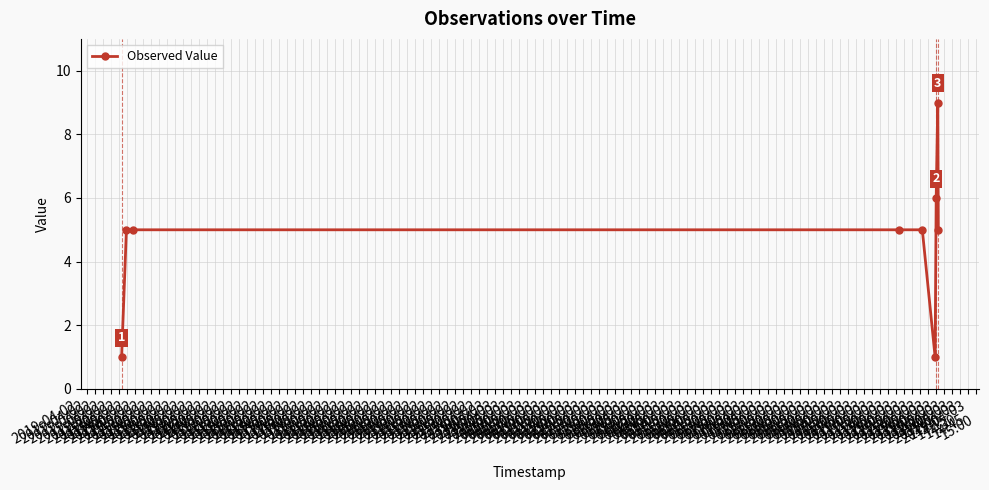

What is the difference between the second highest and second lowest values?

5